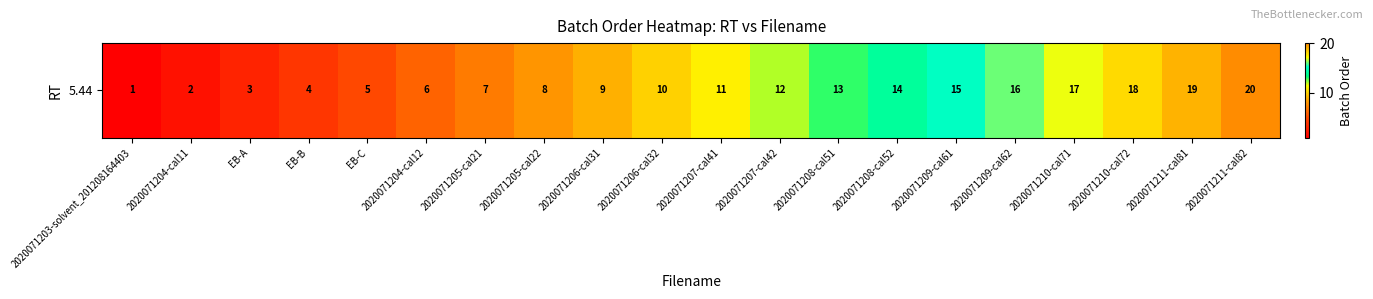

What is the maximum value shown in the chart?

20